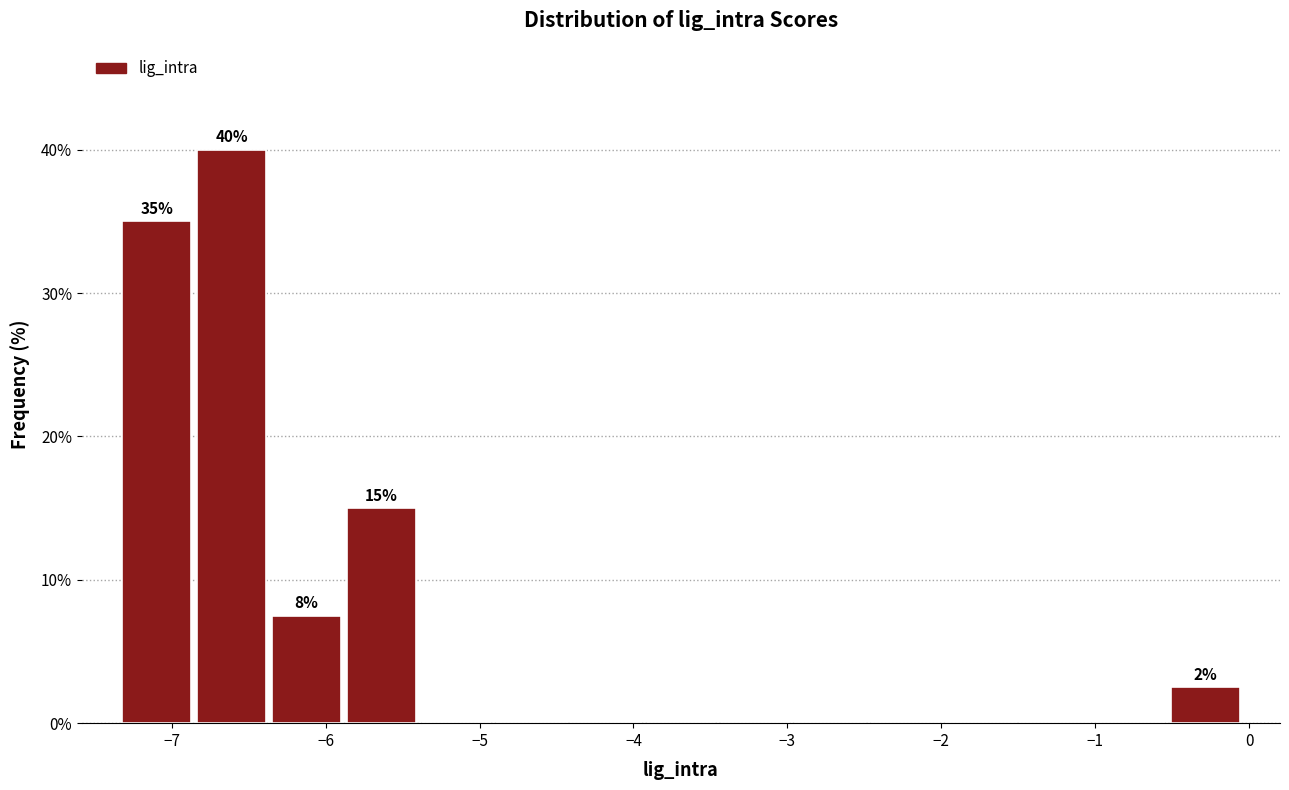

Which range on the x-axis has the tallest bar?

-6.9 to -6.4